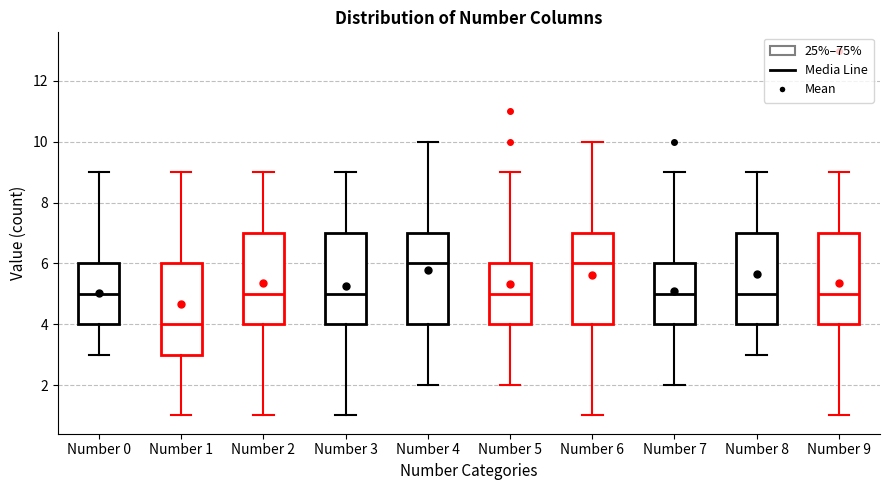

Reading left to right, read every box against the y-axis: the position of its median line, the range the box covers, and the ends of its whiskers. The values are not printed on the chart, so give them approximately, as read against the axis.

Number 0: median 5, box 4 to 6, whiskers 3 to 9
Number 1: median 4, box 3 to 6, whiskers 1 to 9
Number 2: median 5, box 4 to 7, whiskers 1 to 9
Number 3: median 5, box 4 to 7, whiskers 1 to 9
Number 4: median 6, box 4 to 7, whiskers 2 to 10
Number 5: median 5, box 4 to 6, whiskers 2 to 9
Number 6: median 6, box 4 to 7, whiskers 1 to 10
Number 7: median 5, box 4 to 6, whiskers 2 to 9
Number 8: median 5, box 4 to 7, whiskers 3 to 9
Number 9: median 5, box 4 to 7, whiskers 1 to 9